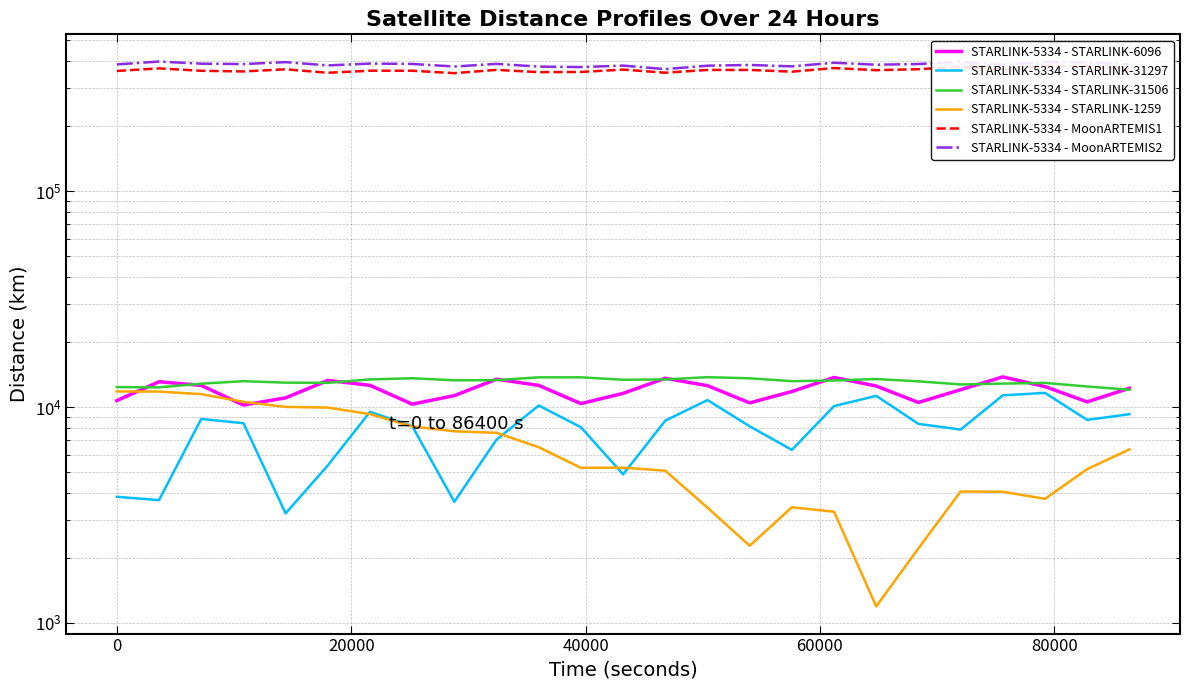

True or false: STARLINK-5334 - MoonARTEMIS2 has more than 0 interior local peaks.

True